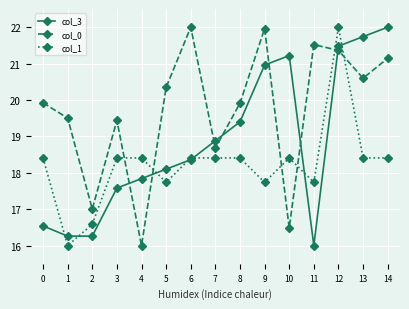

True or false: col_3 has more than 2 interior local peaks.

False